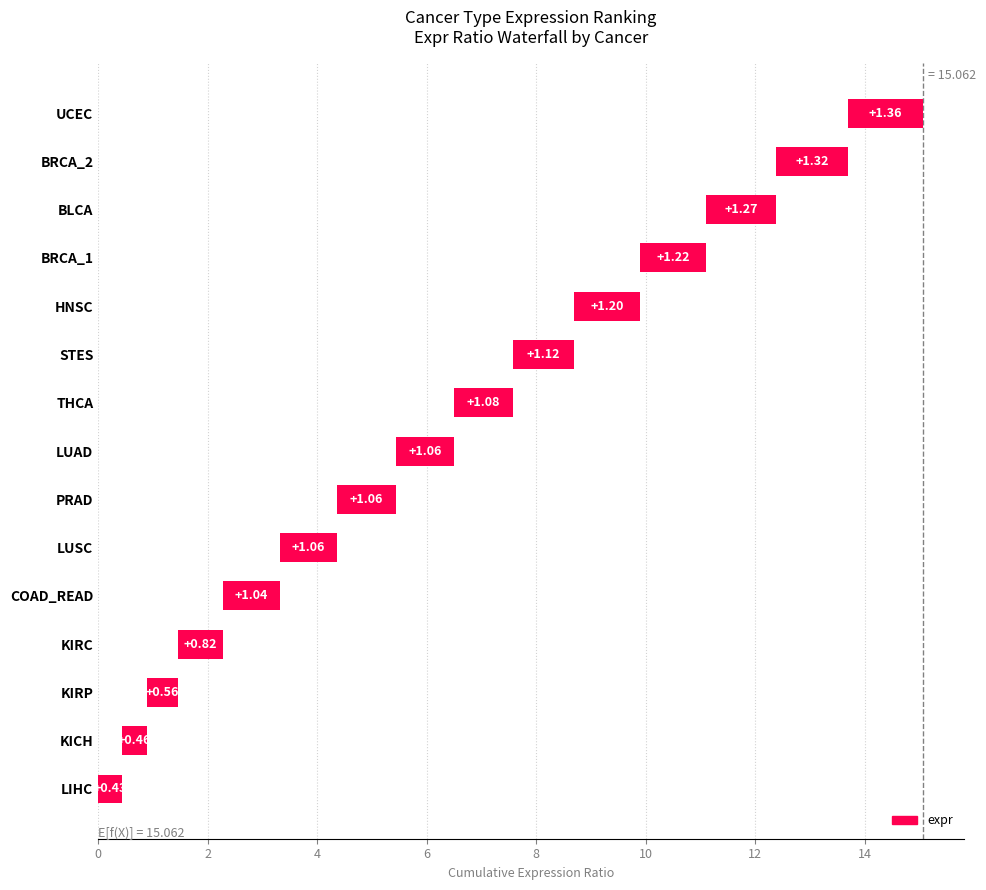

How many values are below 1?

4